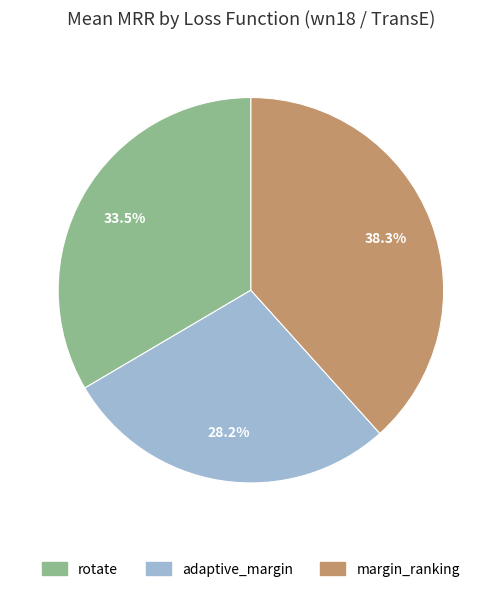

Which slice is the largest?

margin_ranking